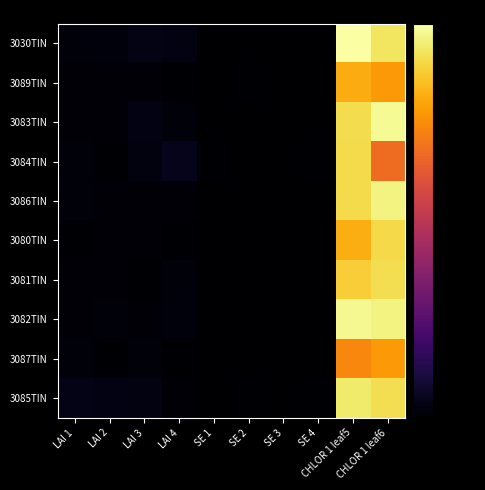

What is the spread (max minus min) of values at CHLOR 1 leaf6?

21.7